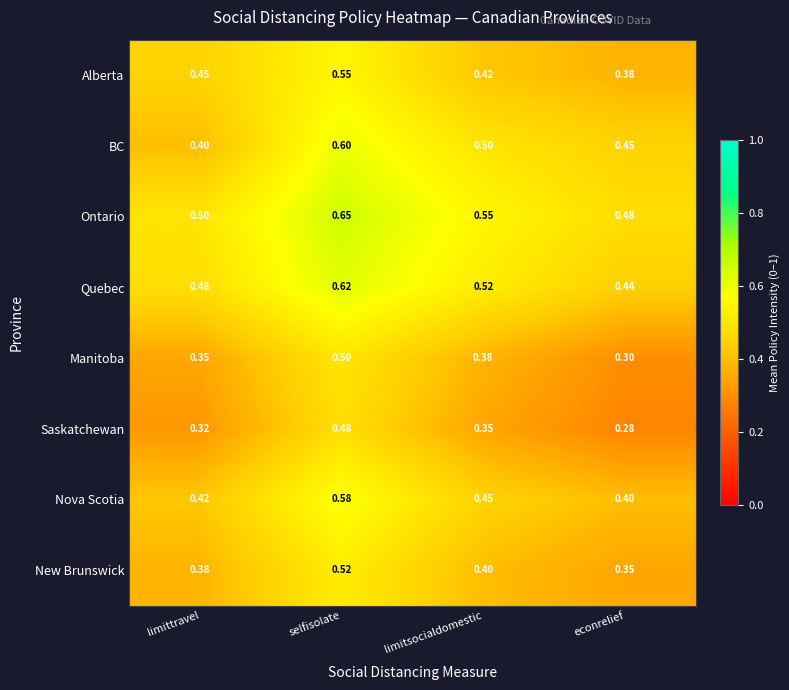

Rank the series at econrelief from lowest to highest value.

Saskatchewan, Manitoba, New Brunswick, Alberta, Nova Scotia, Quebec, BC, Ontario